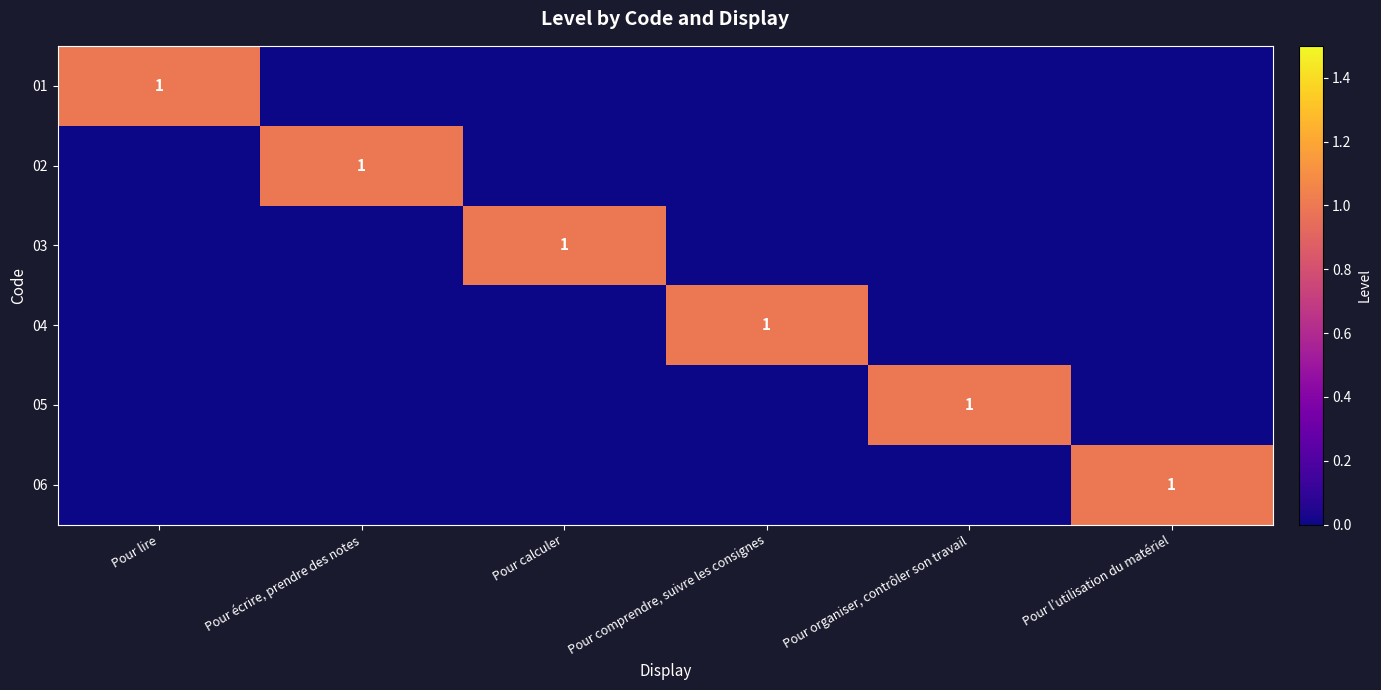

Rank the series by their maximum value, from highest to lowest.

01, 02, 03, 04, 05, 06